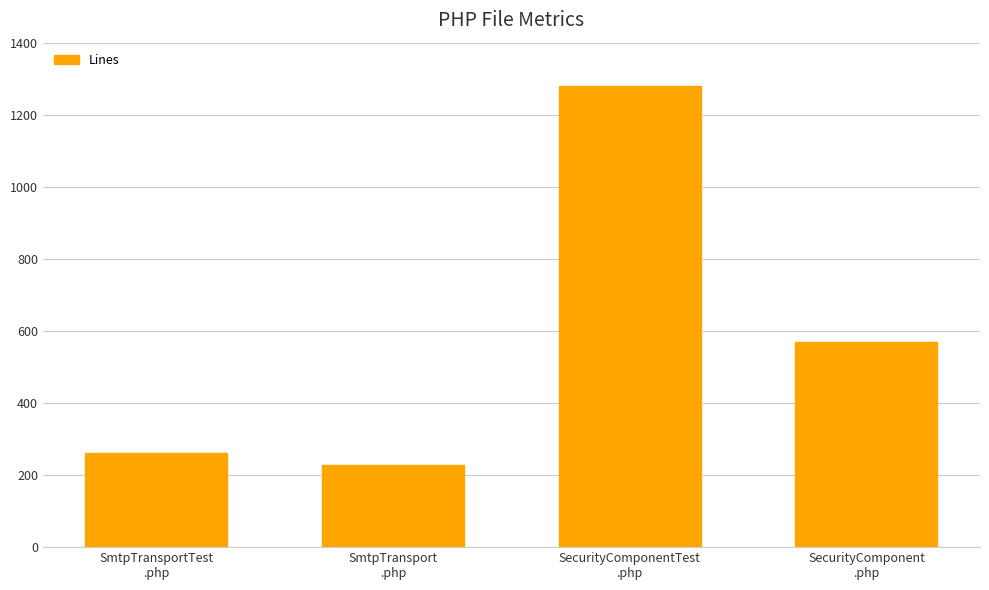

The value at SmtpTransportTest
.php is 262. True or false?

True